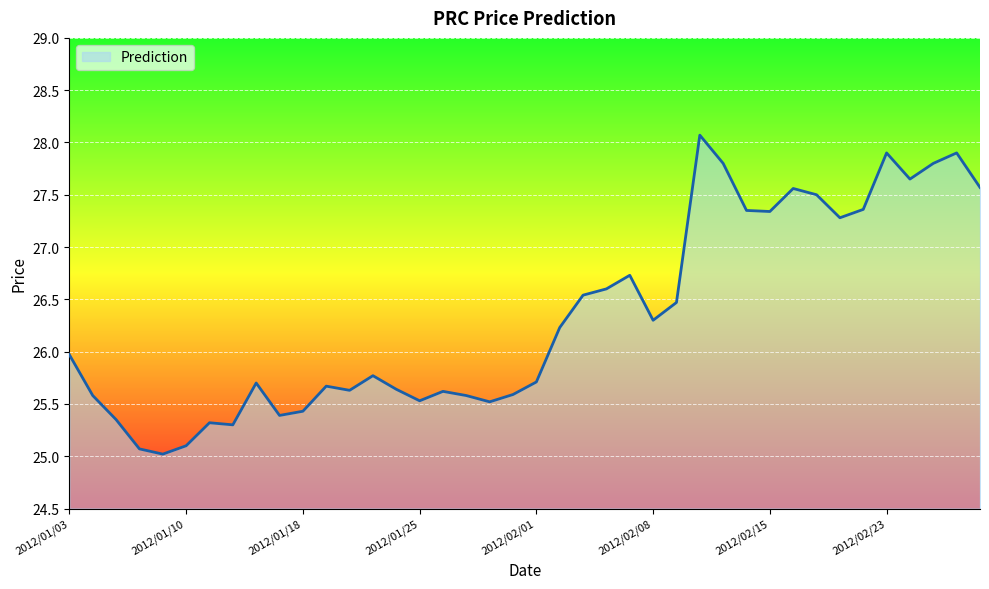

Does the chart have visible grid lines?

Yes